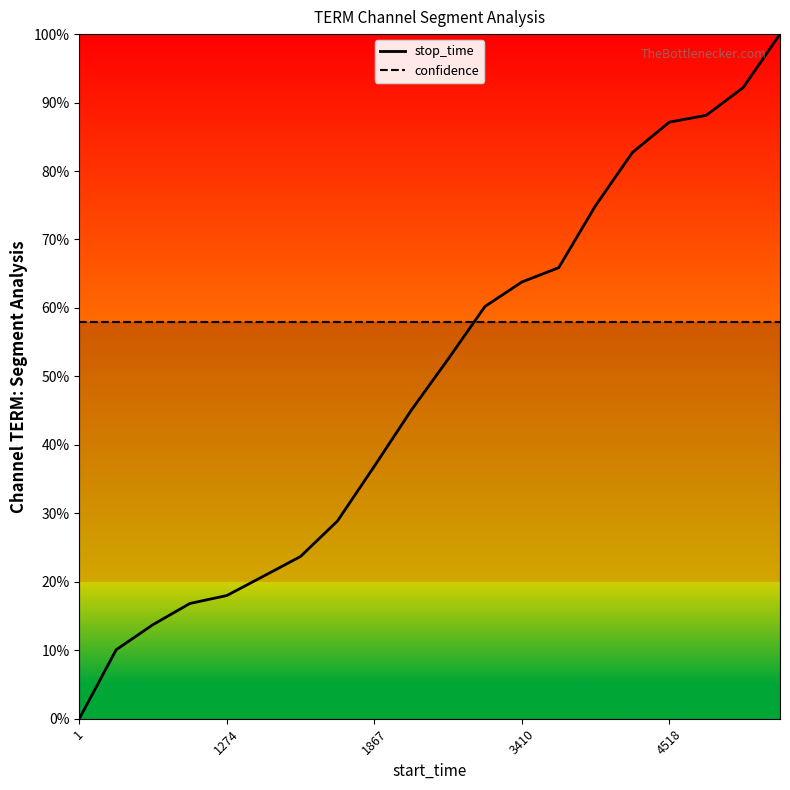

Does the chart have visible grid lines?

No